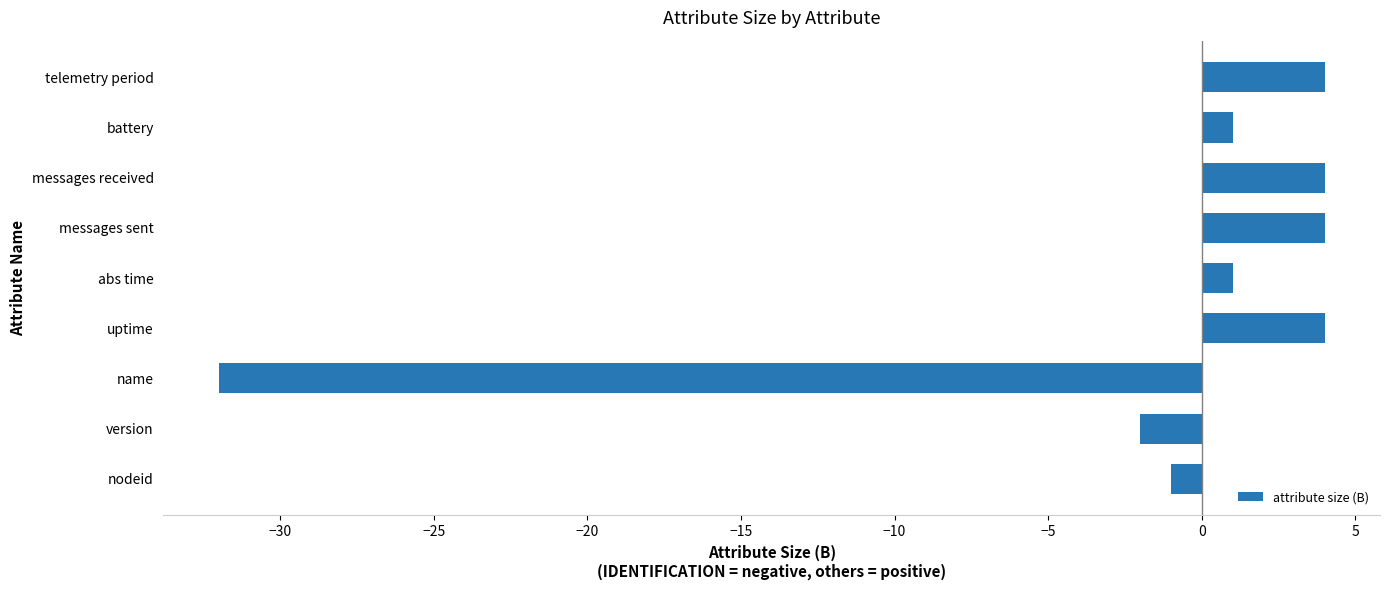

How many negative values are there?

3